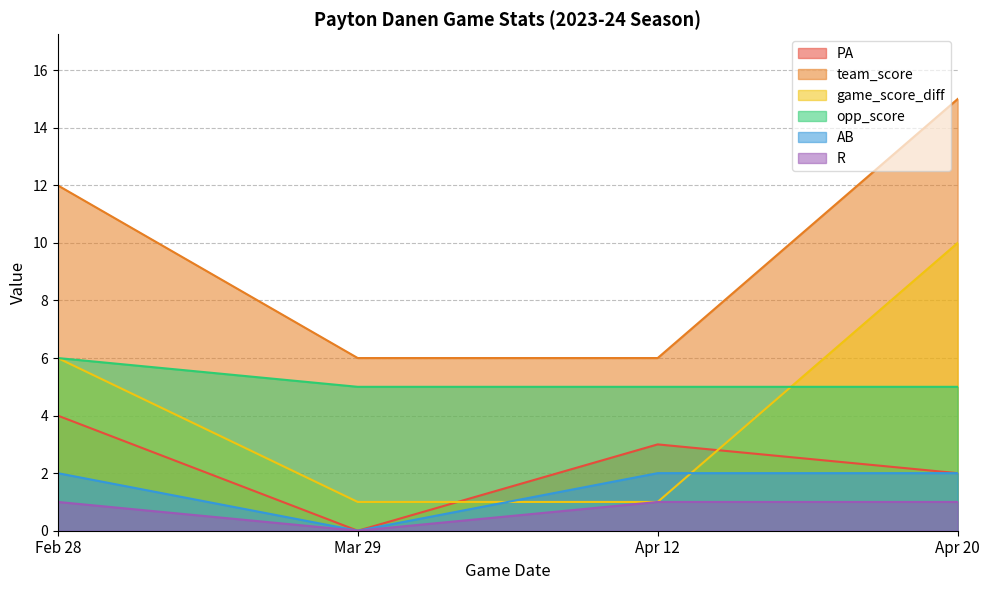

At which label does AB reach its minimum?

Mar 29